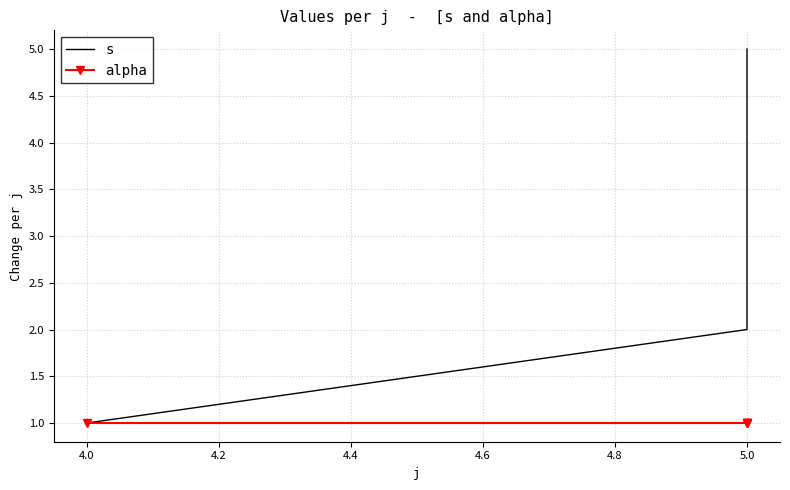

Which series has the largest range (max minus min)?

s